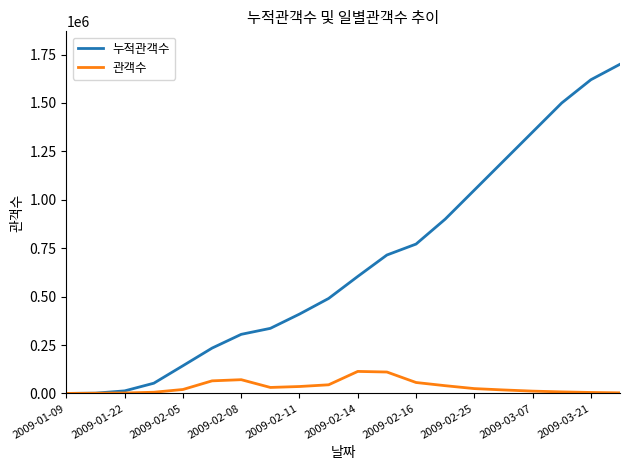

List the series in order of their peak value, lowest first.

관객수, 누적관객수